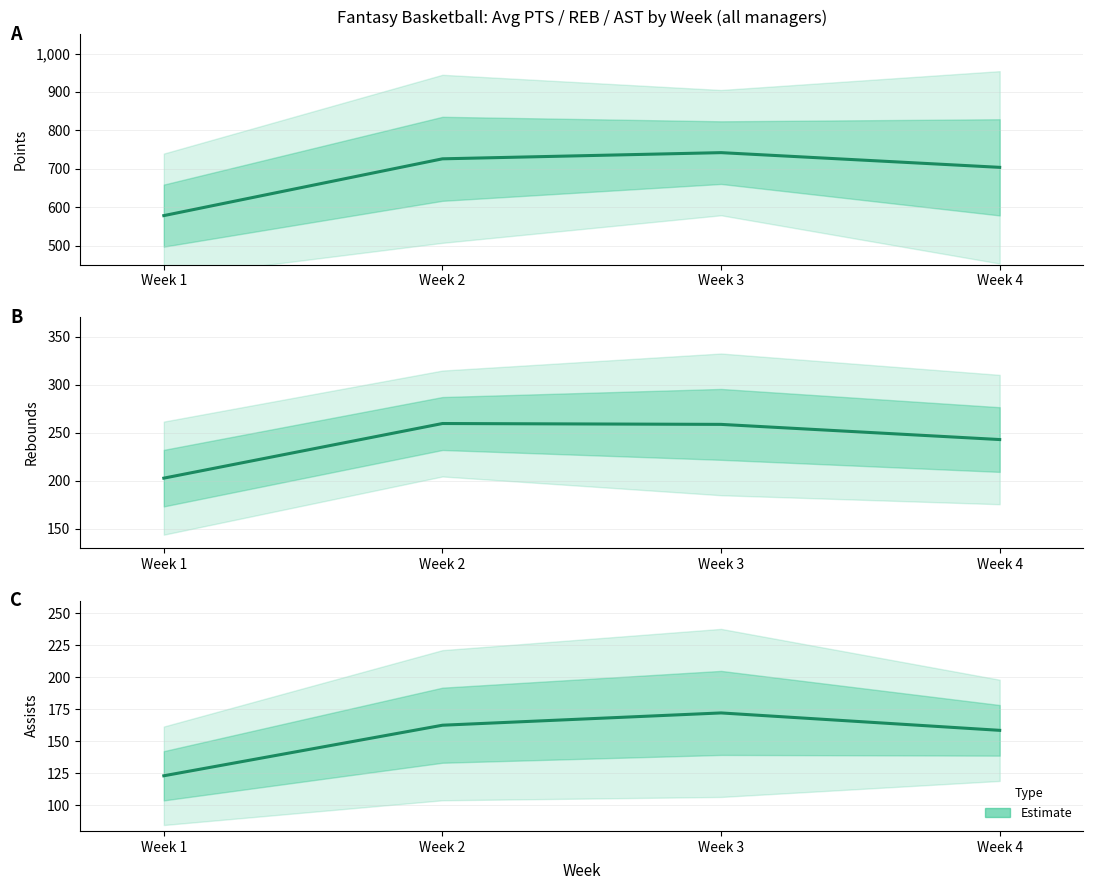

At which label does PTS reach its peak?

Week 3